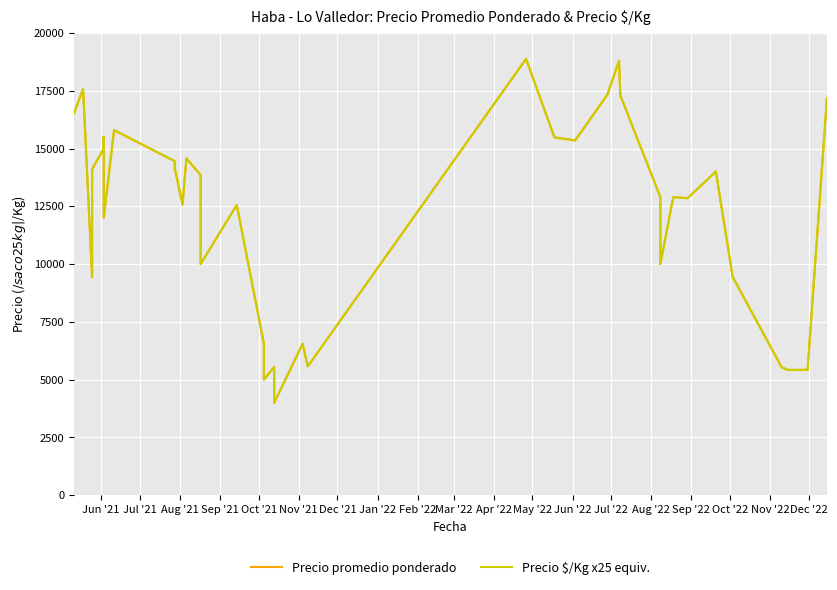

True or false: Precio promedio ponderado has more than 1 interior local peaks.

True